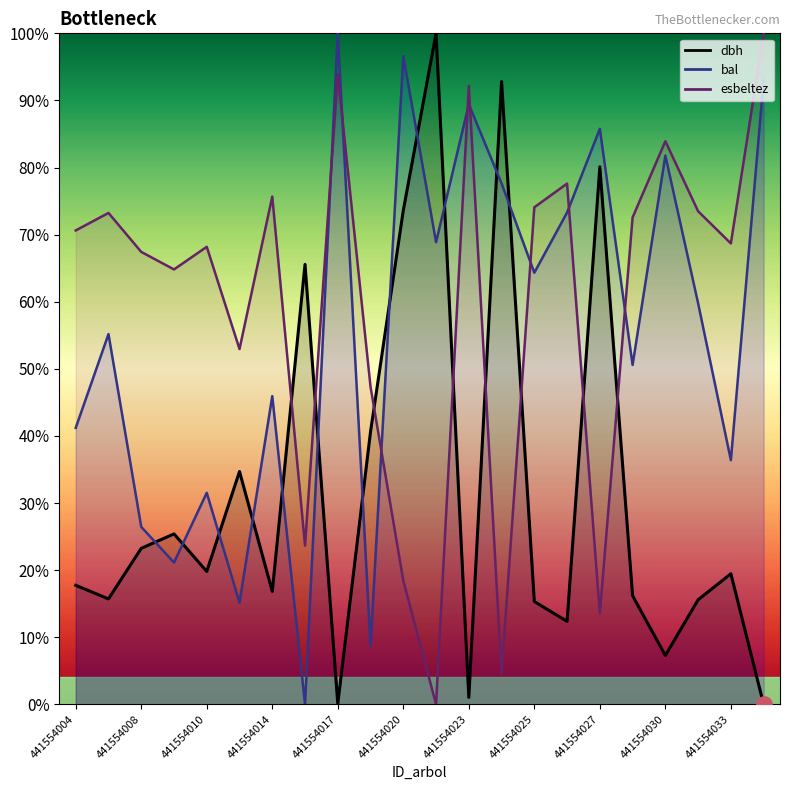

At which category is the sum across all series the highest?

441554017